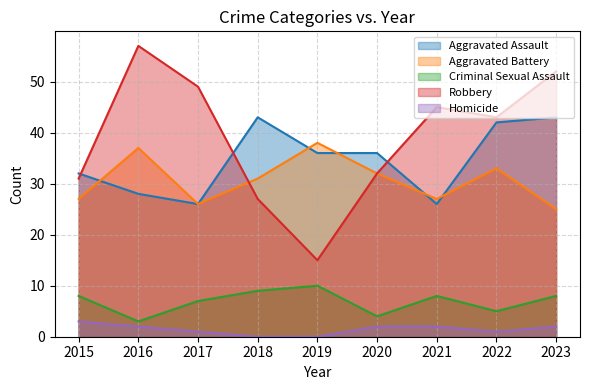

True or false: Criminal Sexual Assault and Robbery intersect in this chart.

False